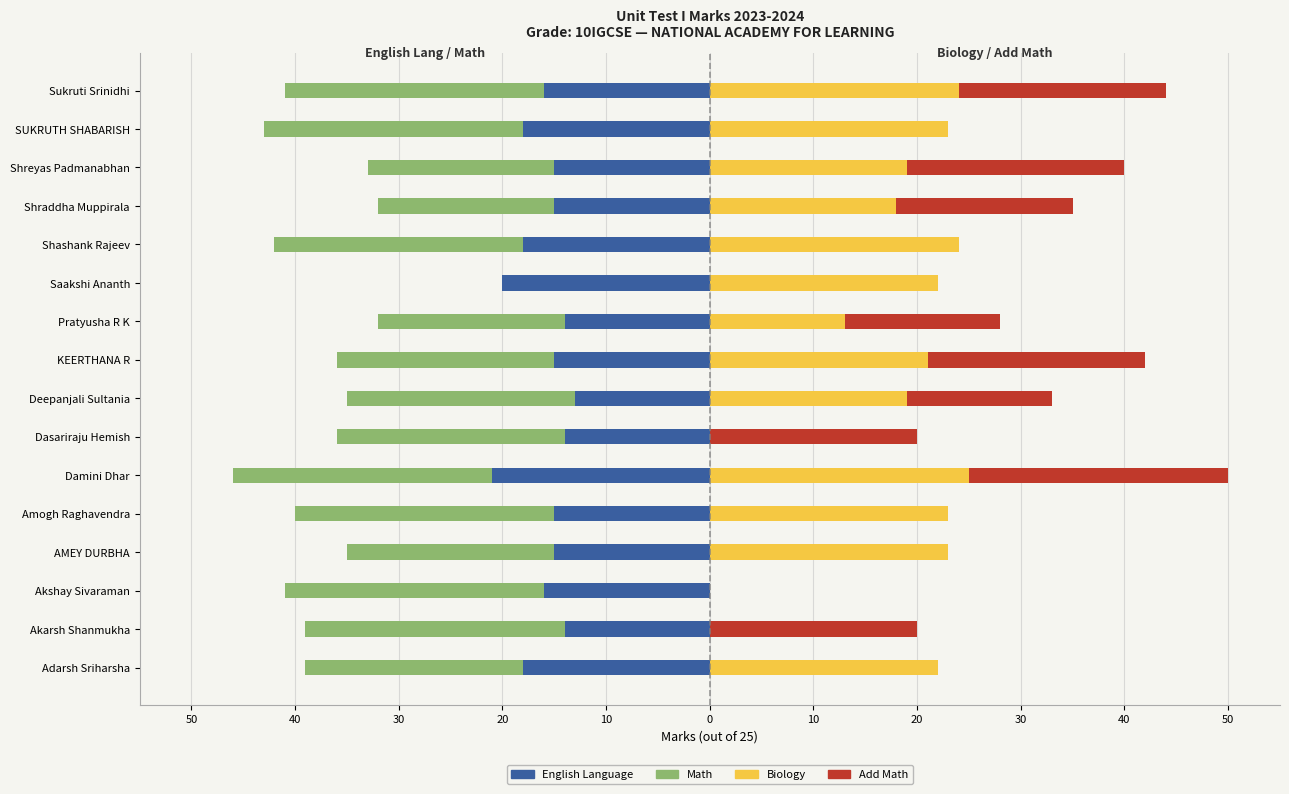

What is the sum of the Add Math values at Shreyas Padmanabhan and Shraddha Muppirala?

38